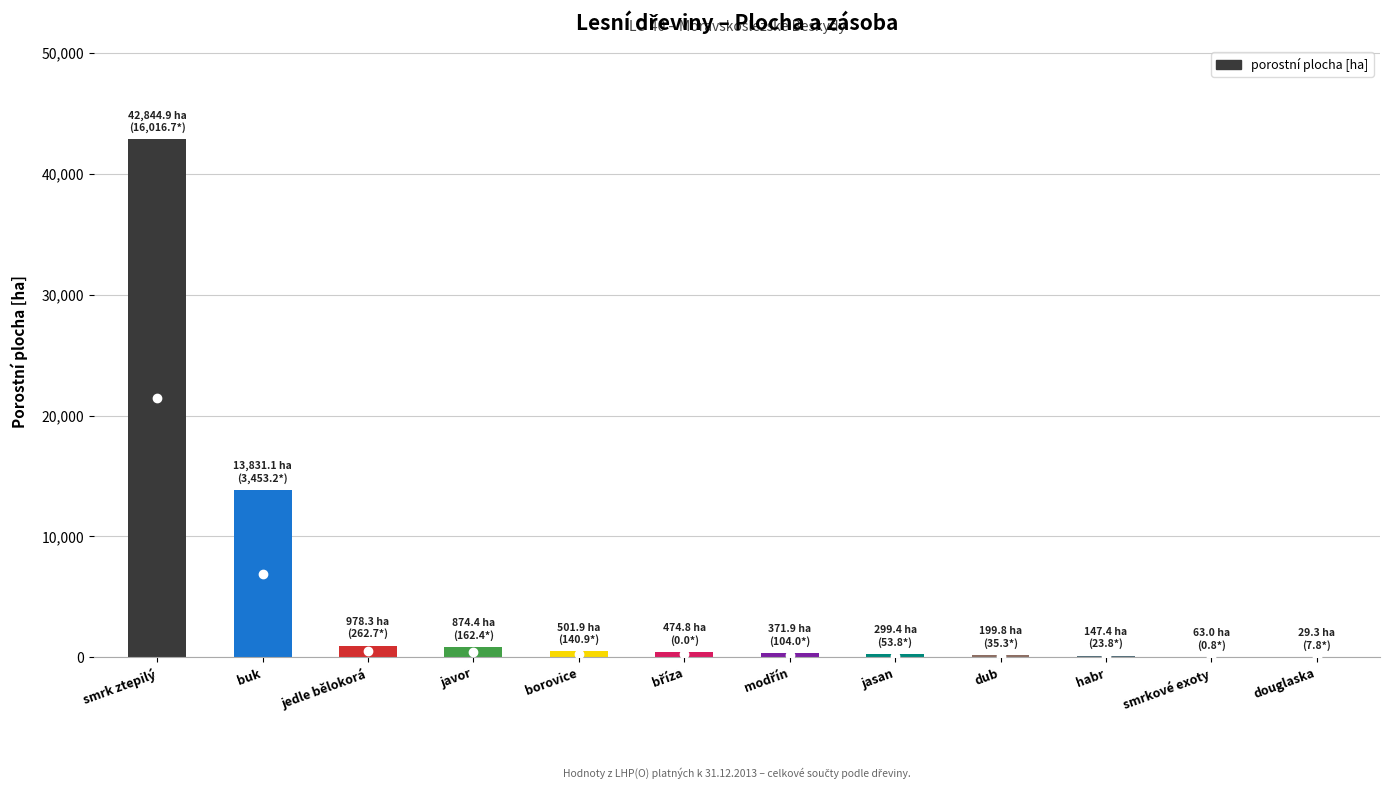

What is the approximate value at borovice?

501.9